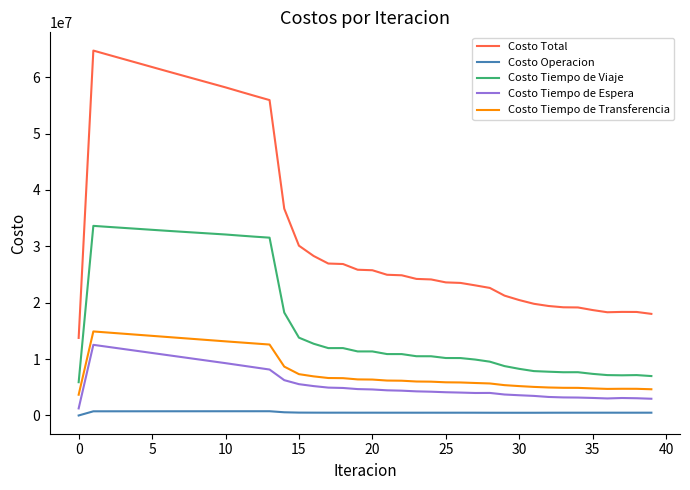

In Costo Tiempo de Viaje, how many points are lower than both neighbors (excluding endpoints)?

4